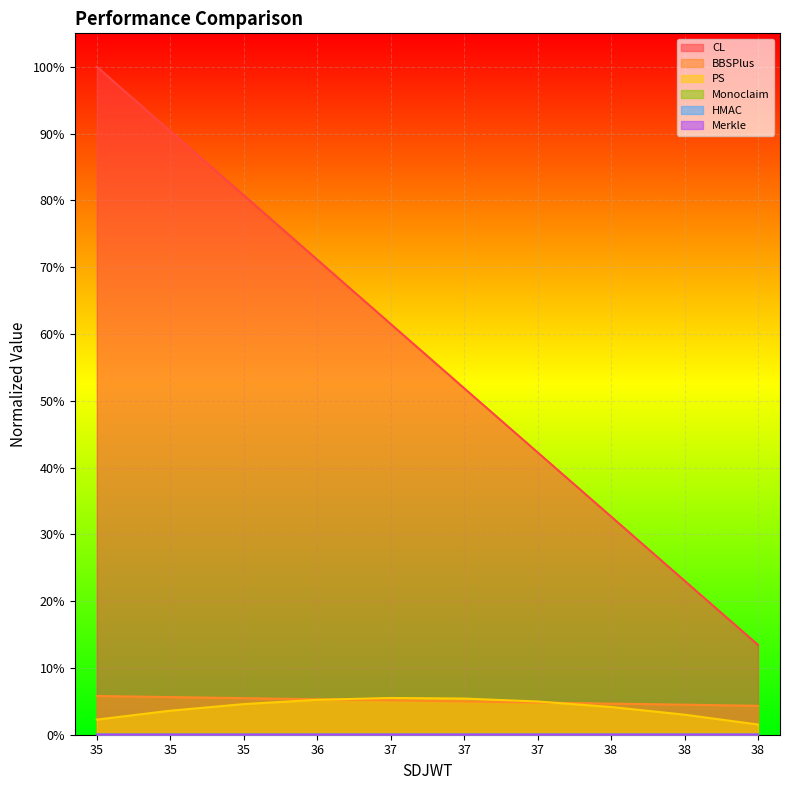

Which category has the lowest value in the Monoclaim series?

35